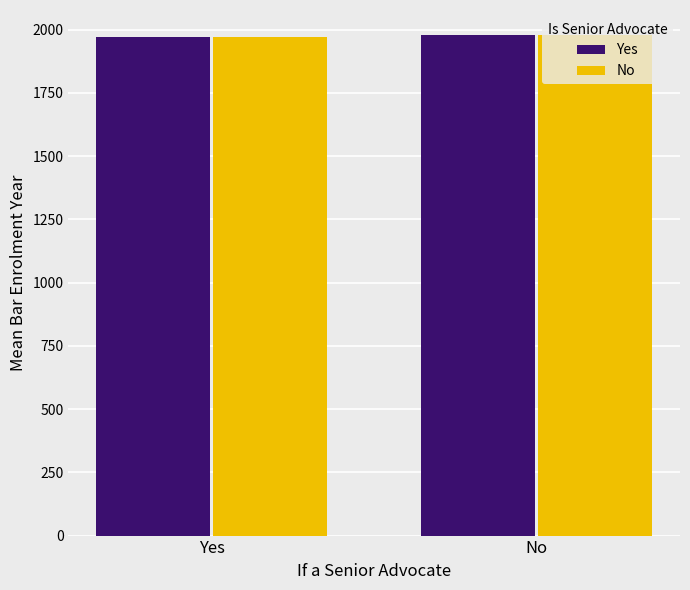

What is the greatest value displayed?

1978.8